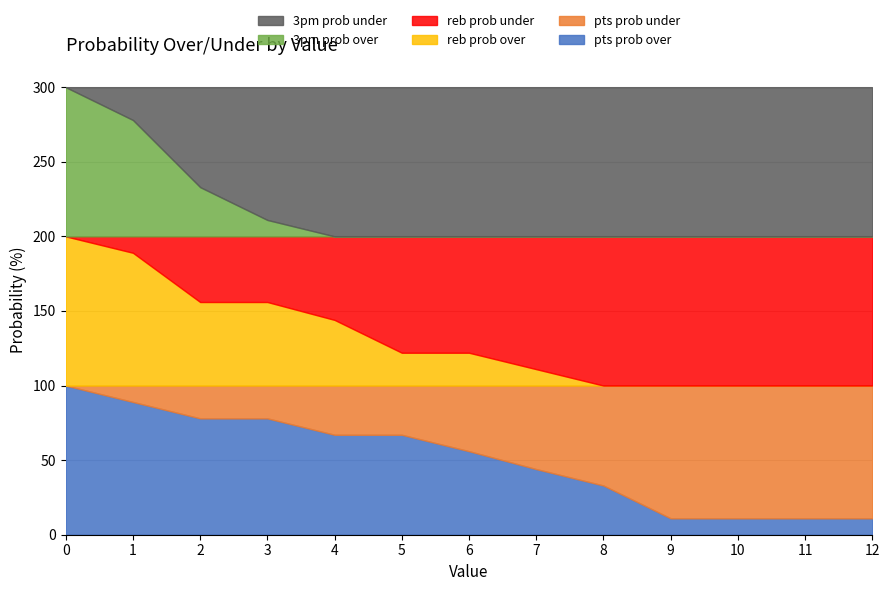

Which has a higher value, 12 or 6?

6